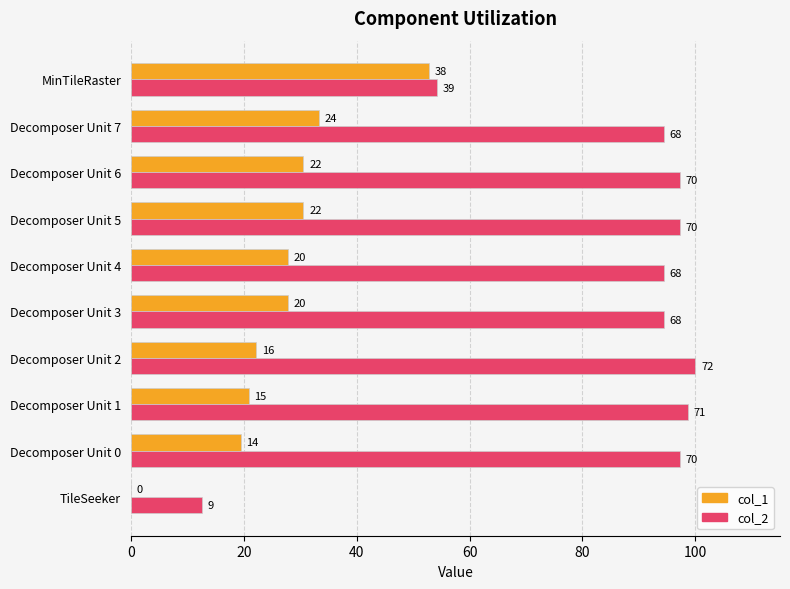

Which series has the largest total across all categories?

col_2